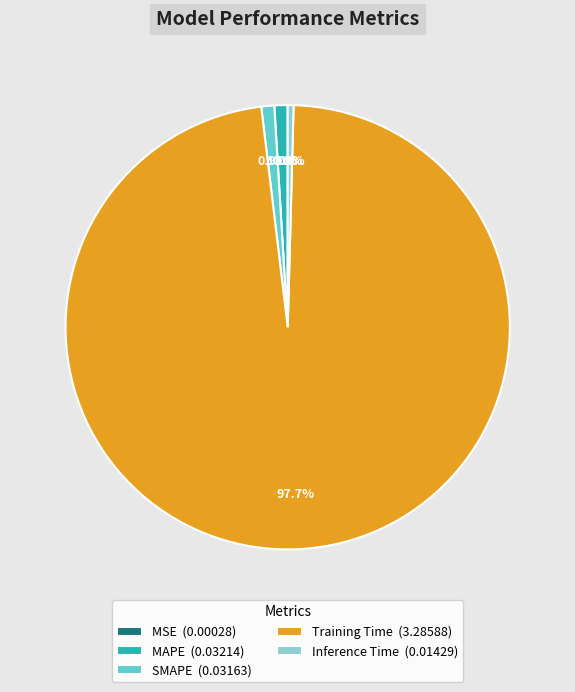

Combined, do MAPE and Inference Time account for over 50%?

No